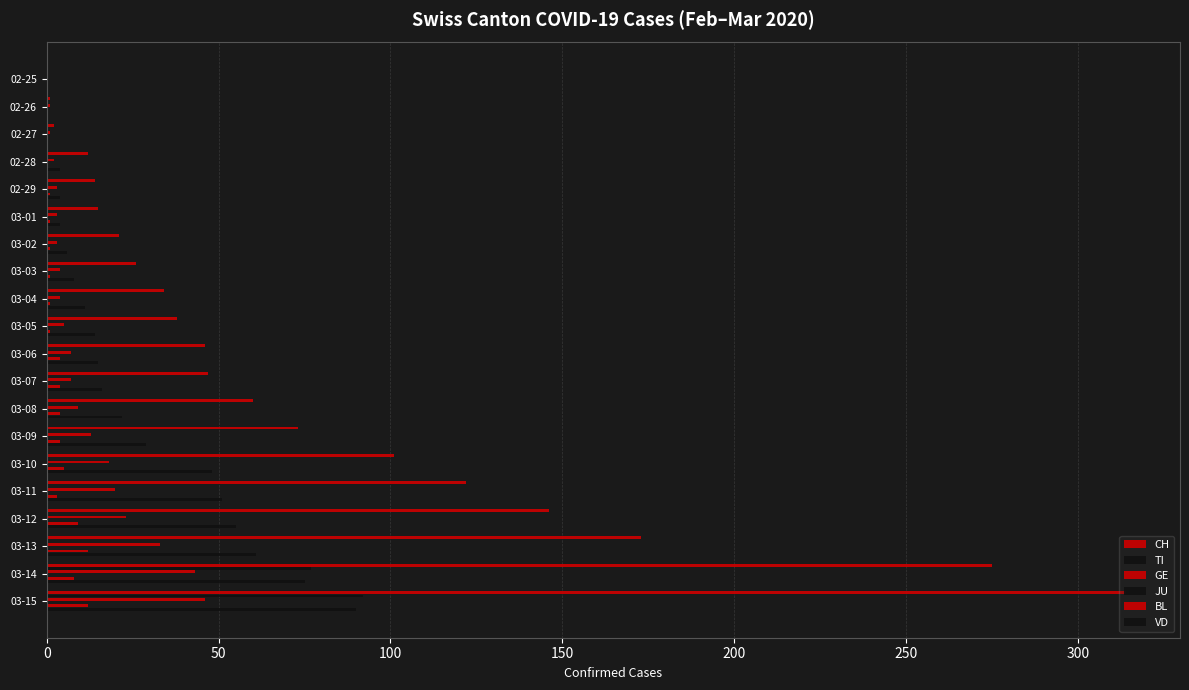

What are all the series names shown in the legend?

CH, TI, GE, JU, BL, VD